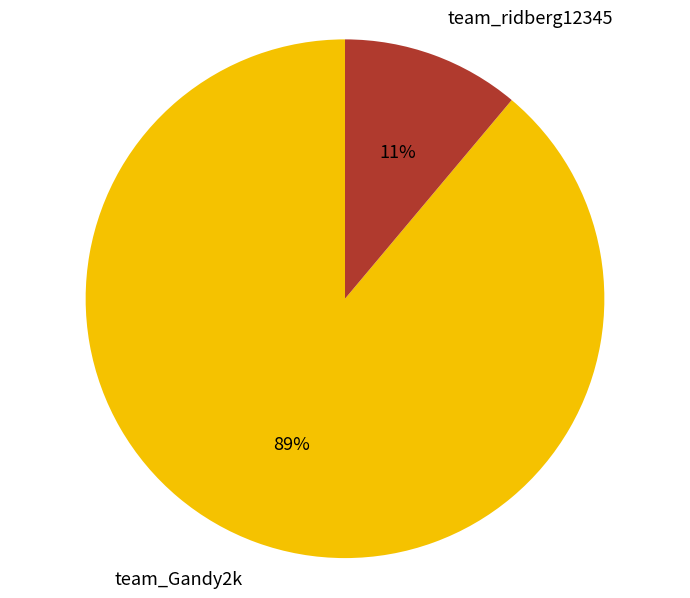

Does any single category account for the majority?

Yes